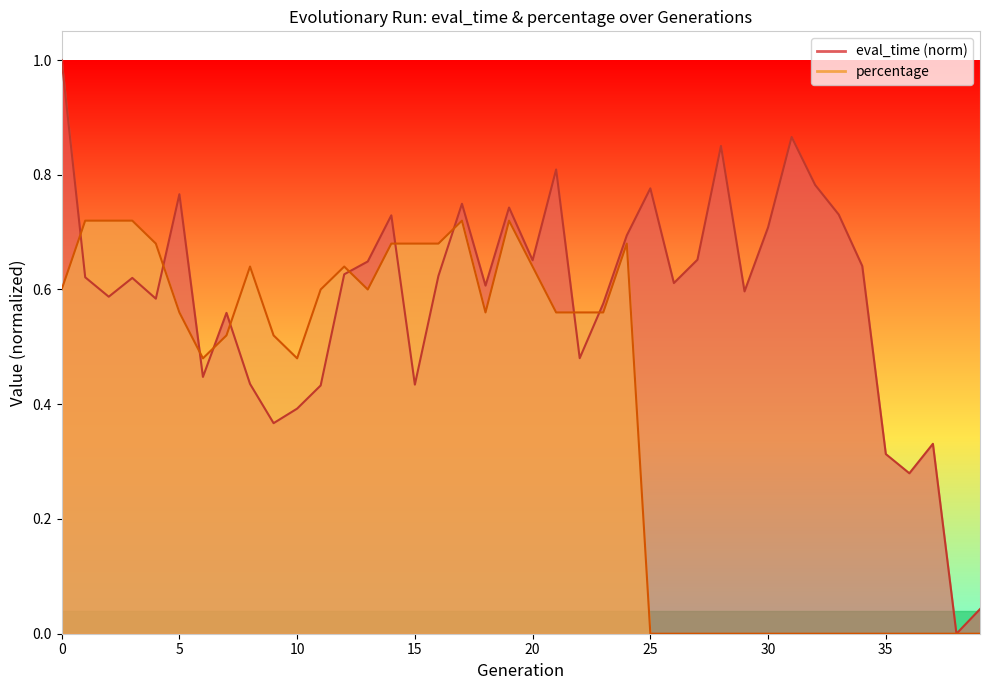

How many times do eval_time and percentage cross each other?

10